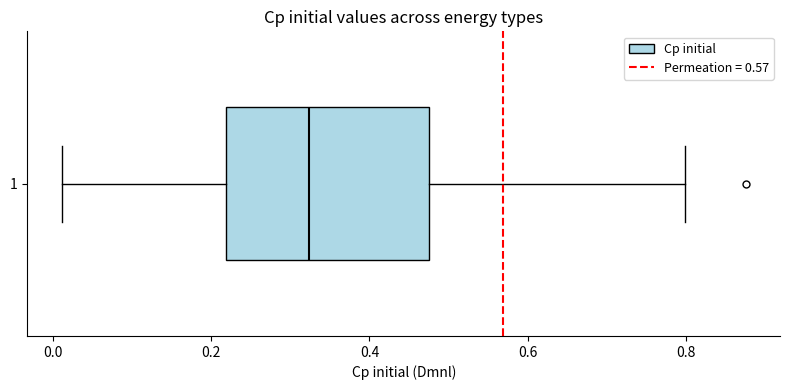

Transcribe this box plot: give where the median line is, the range the box spans, and where the two whiskers end, as read against the x-axis. The values are not printed on the chart, so give them approximately, as read against the axis.

median 0.32, box 0.22 to 0.48, whiskers 0.02 to 0.80